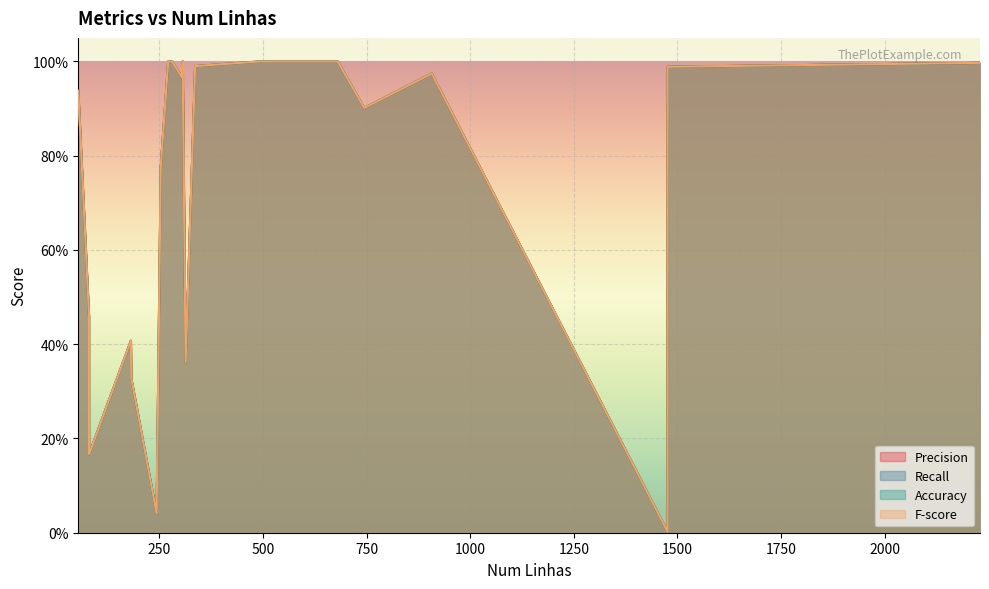

At which label is Accuracy closest to 0?

1476